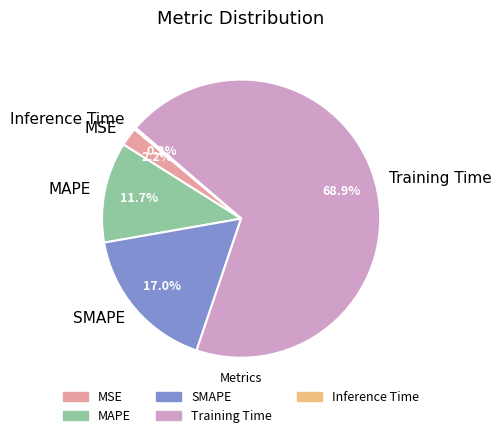

Between Training Time and MSE, which is larger?

Training Time